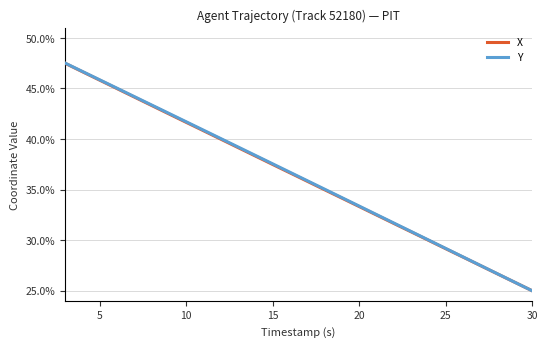

What is the highest value of the X series?

50.0